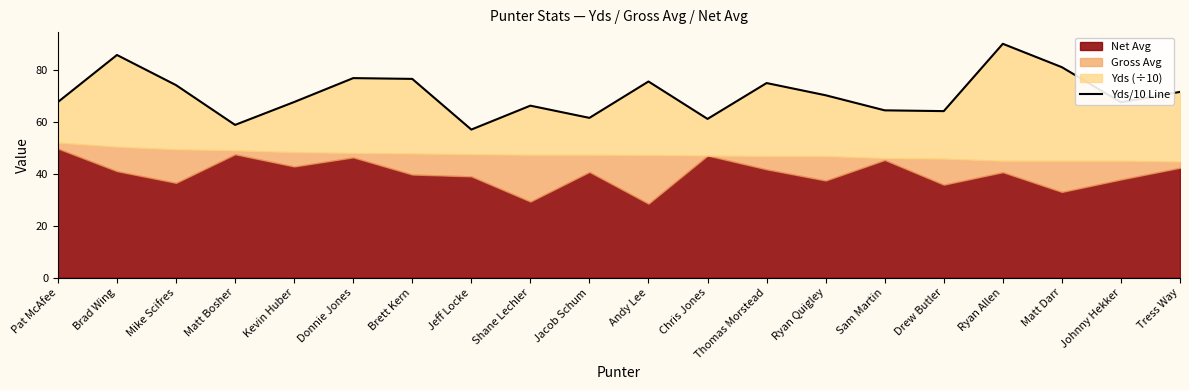

How many data points are less than 70?

10